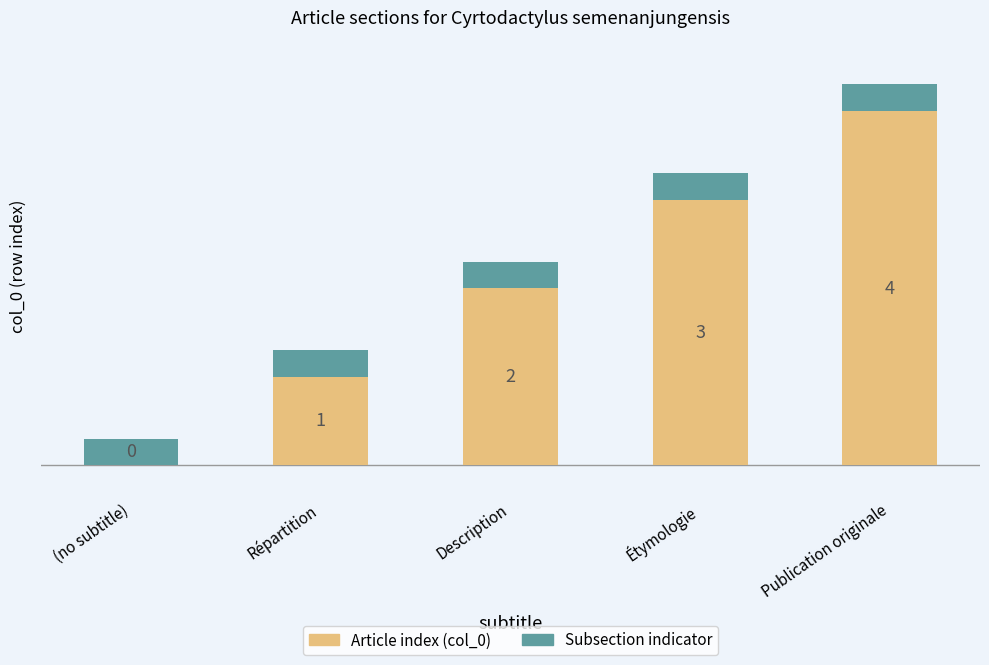

At which label is Article index (col_0) closest to 2?

Description